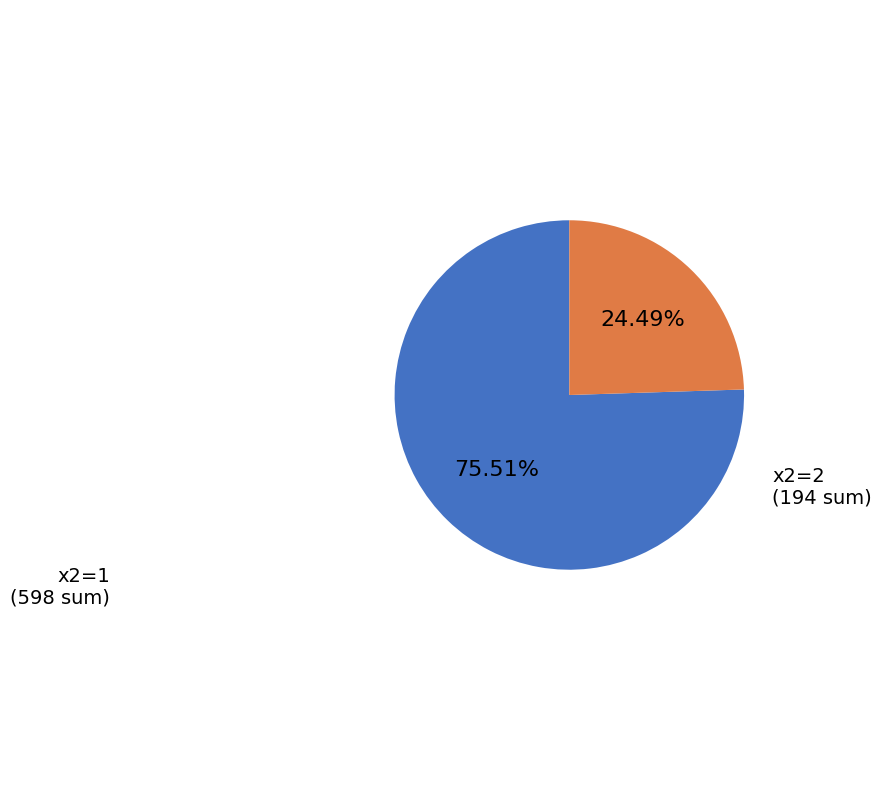

Does any single category account for the majority?

Yes